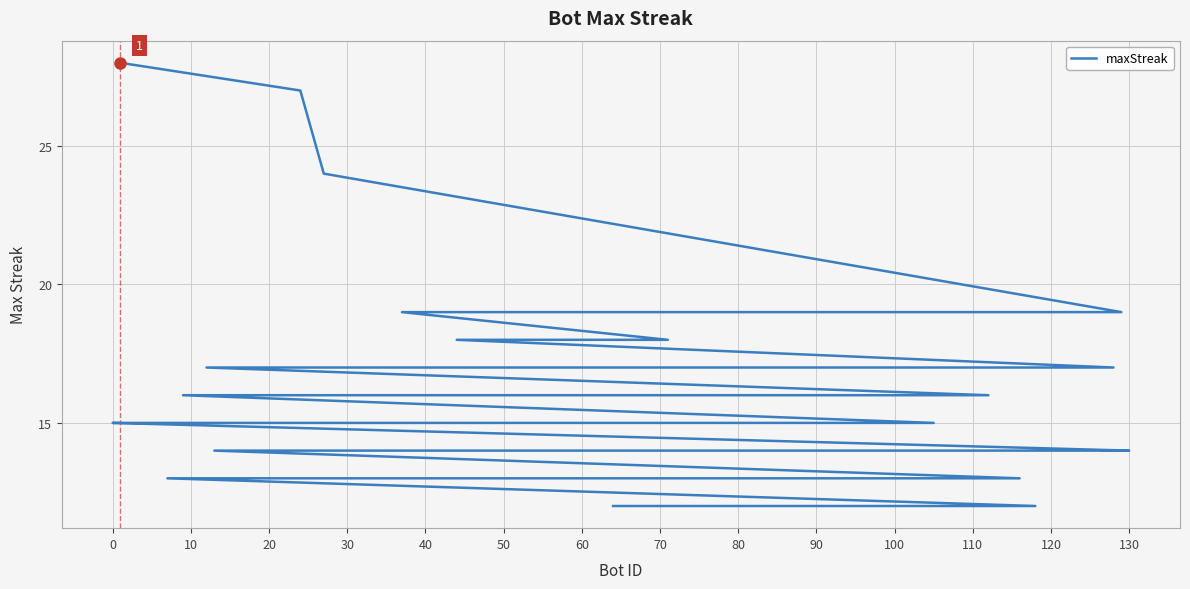

The value at 20 is 15. True or false?

True